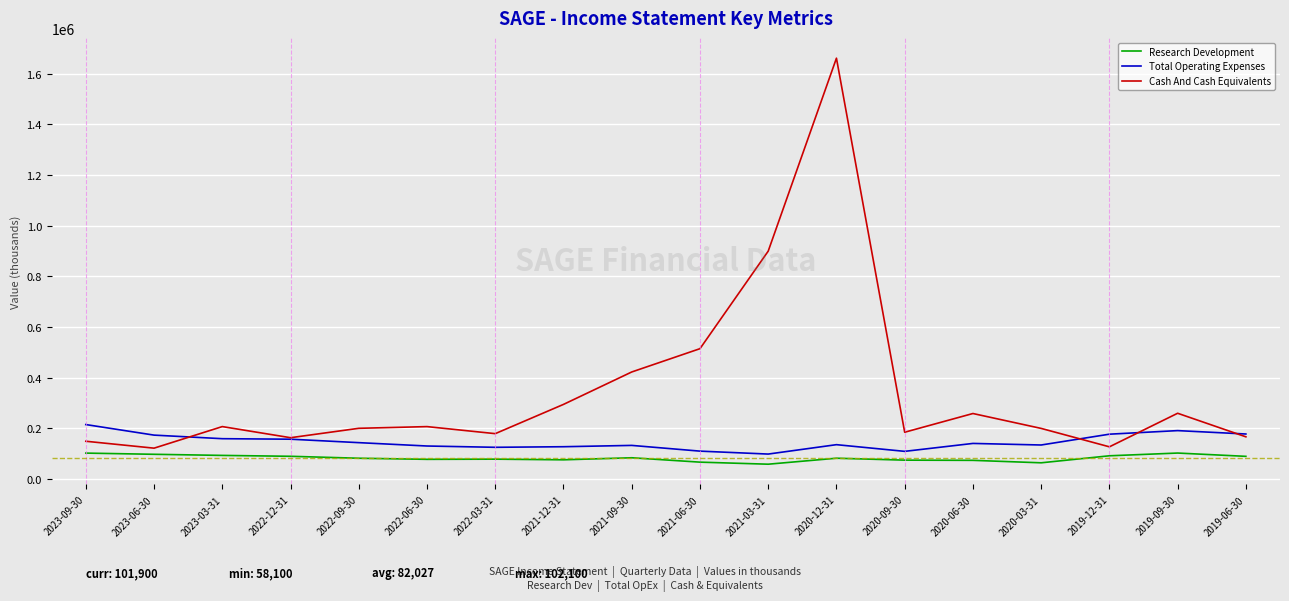

The value of Total Operating Expenses at 2022-09-30 is 82841. True or false?

False